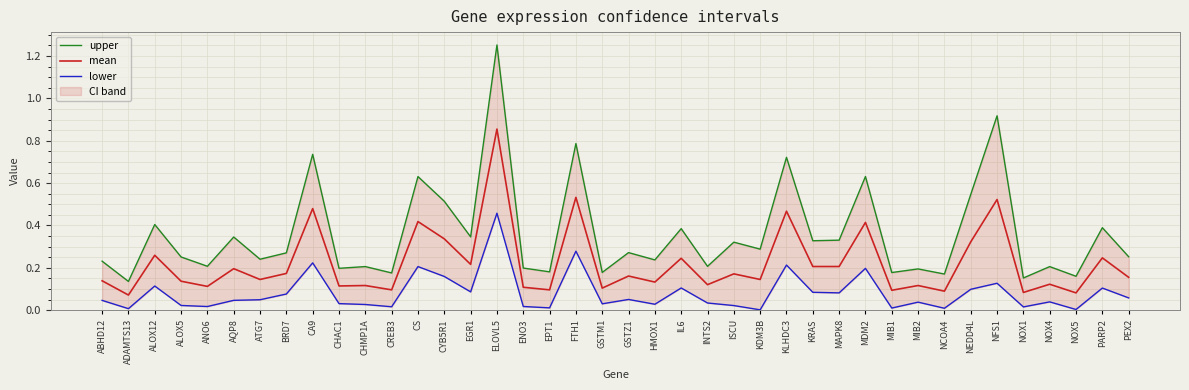

At how many categories does at least one series exceed 0?

40